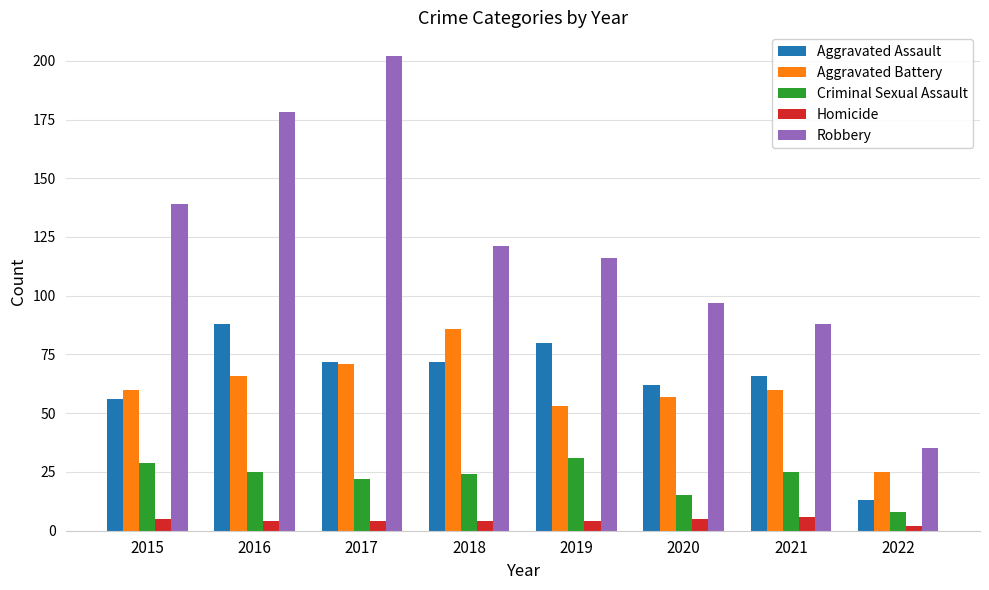

Reading right to left, extract all data points from this chart.

Aggravated Assault: 13	66	62	80	72	72	88	56
Aggravated Battery: 25	60	57	53	86	71	66	60
Criminal Sexual Assault: 8	25	15	31	24	22	25	29
Homicide: 2	6	5	4	4	4	4	5
Robbery: 35	88	97	116	121	202	178	139